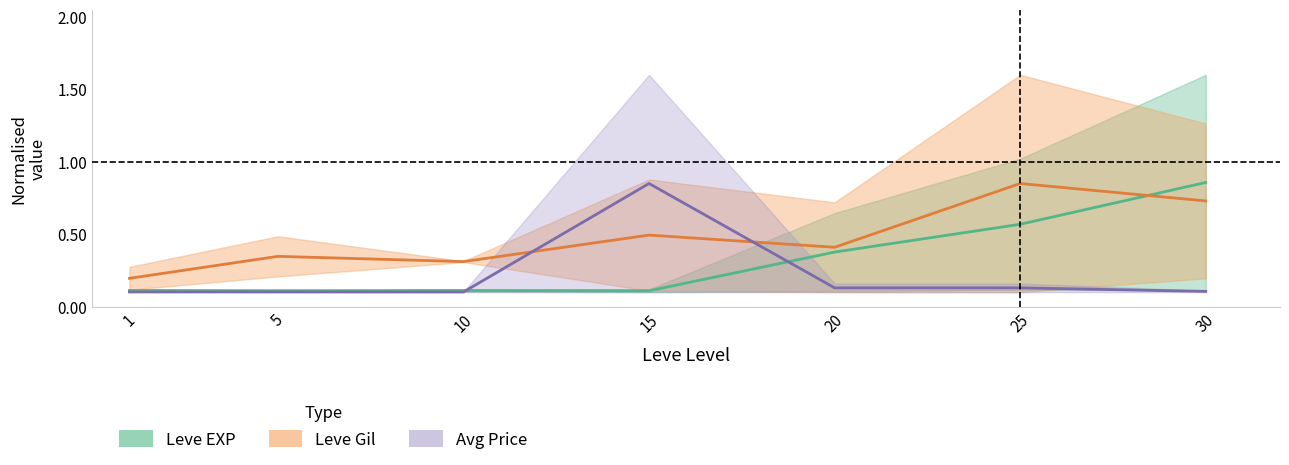

At which label does Avg Price (mid) reach its peak?

15